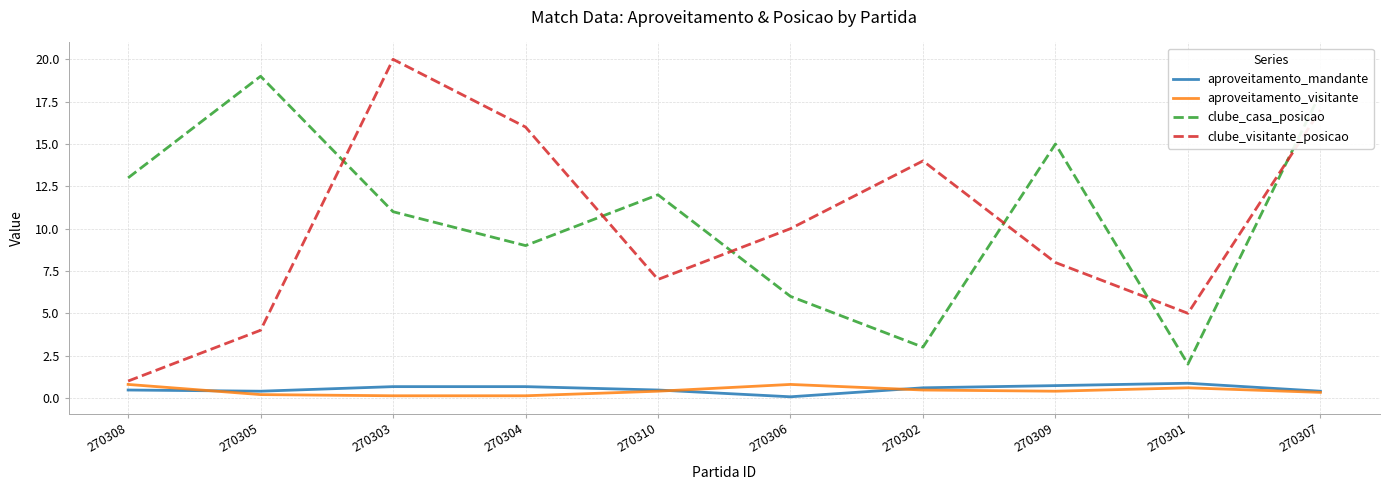

Is the value of aproveitamento_mandante at 270309 greater than the value of aproveitamento_visitante at 270304?

Yes